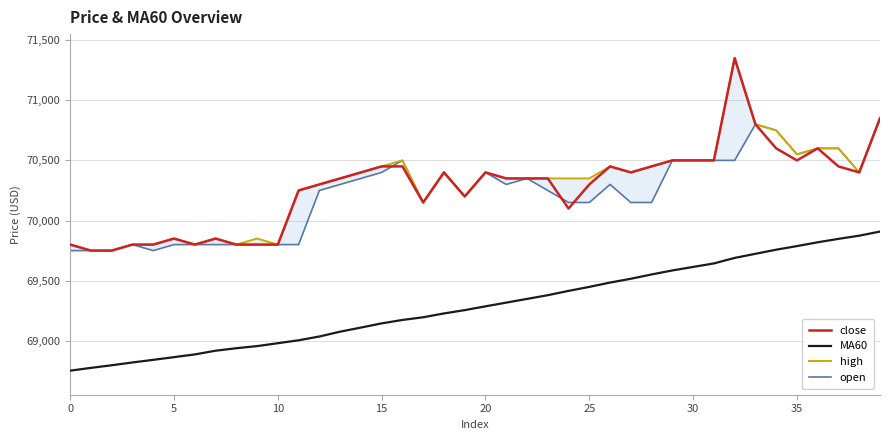

At which label does open first exceed 70300?

14